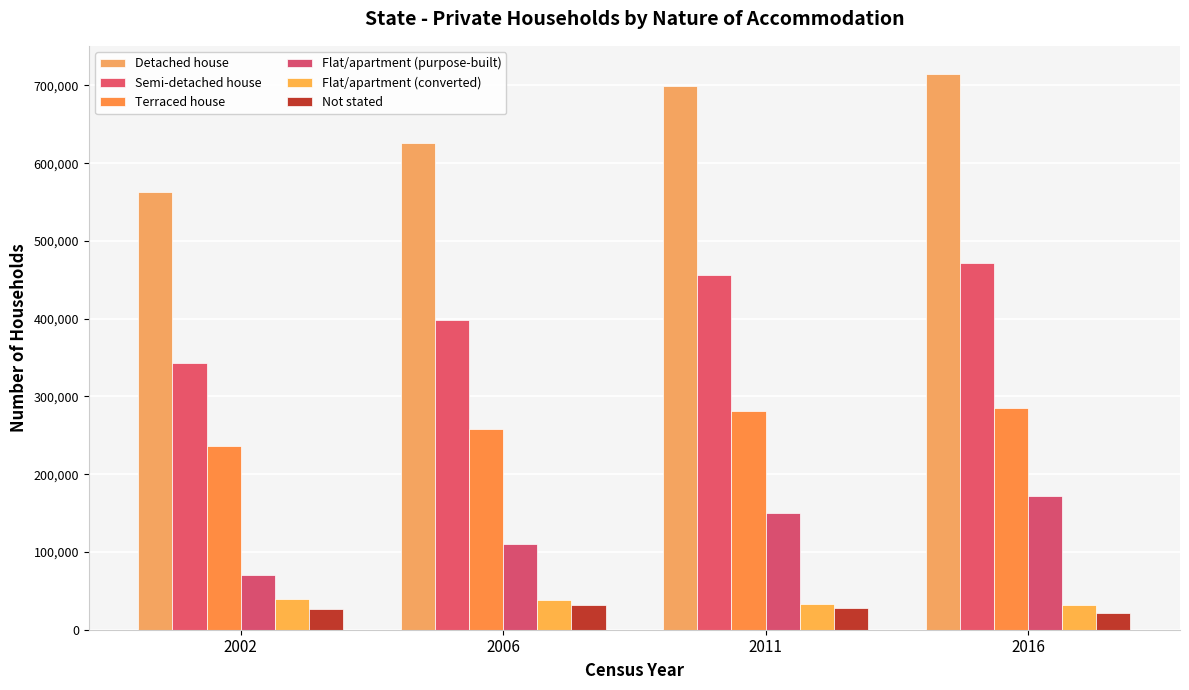

Count the number of categories in the chart.

4